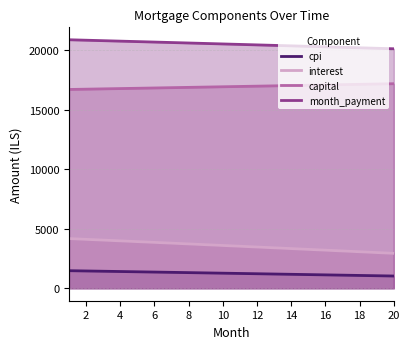

What is the difference between the highest and lowest values at 10?

19244.6